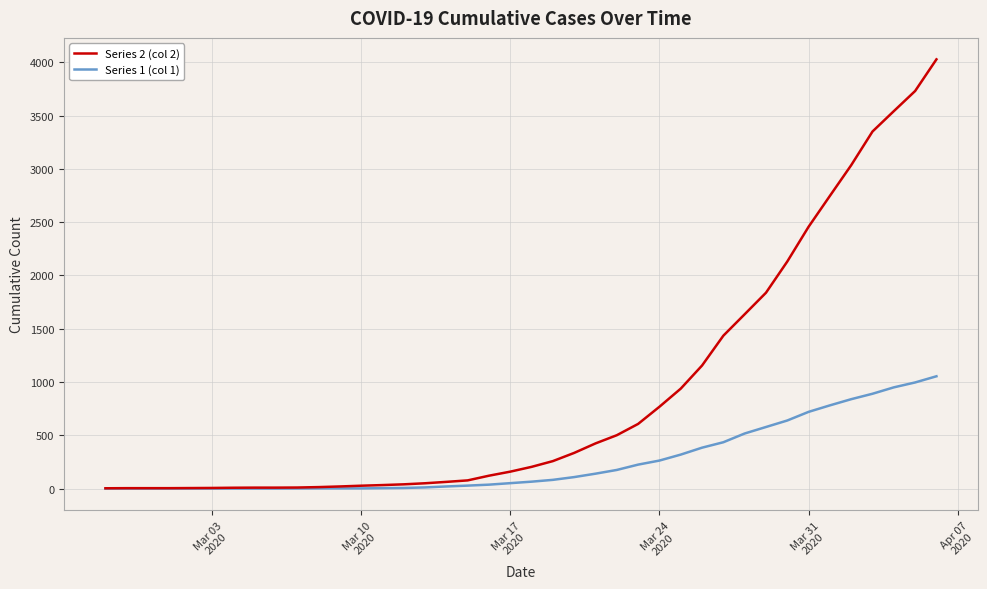

What is the difference between the maximum and minimum values in the Series 2 (col 2) series?

4025